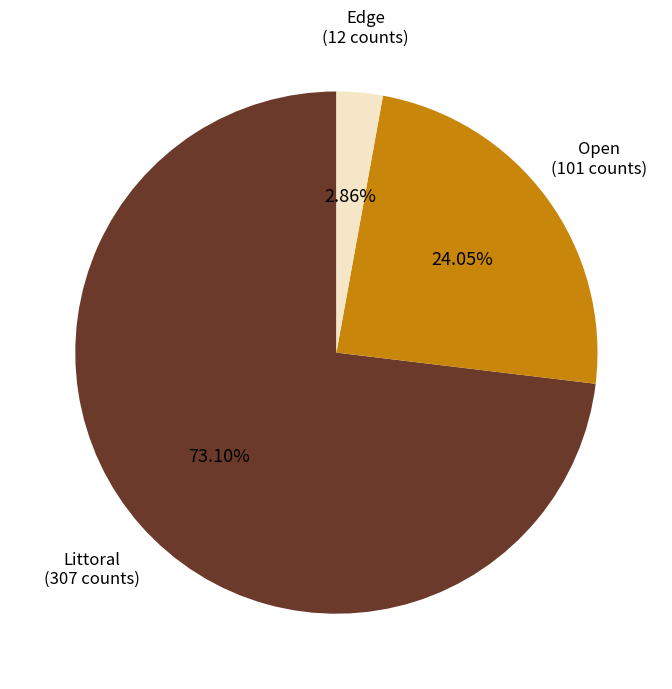

Rank the categories by value from highest to lowest.

Littoral, Open, Edge